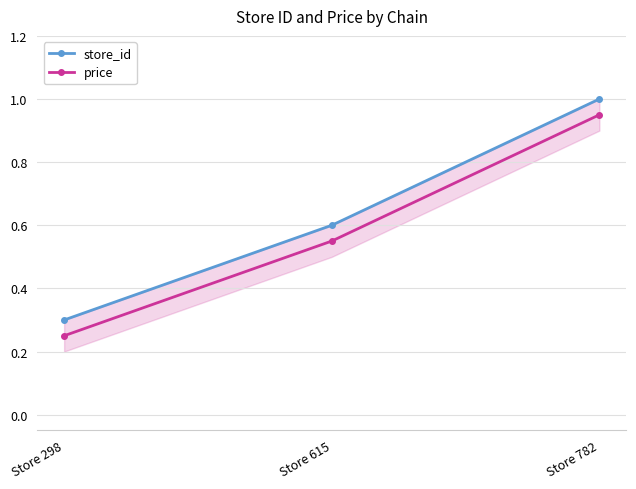

Which has a higher value, Store 298 or Store 615?

Store 615